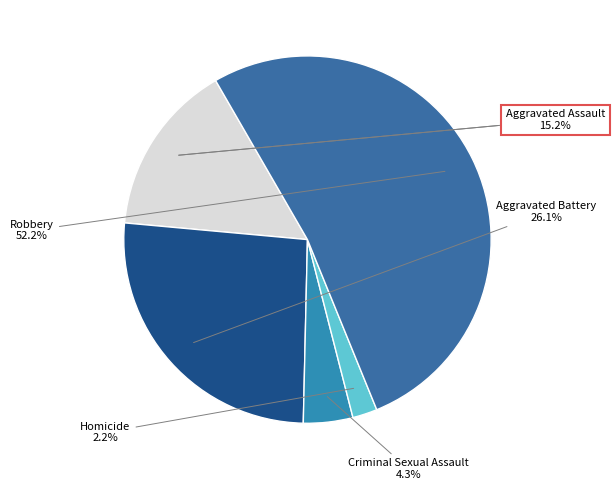

What is the change in value from Aggravated Assault to Homicide?

-6